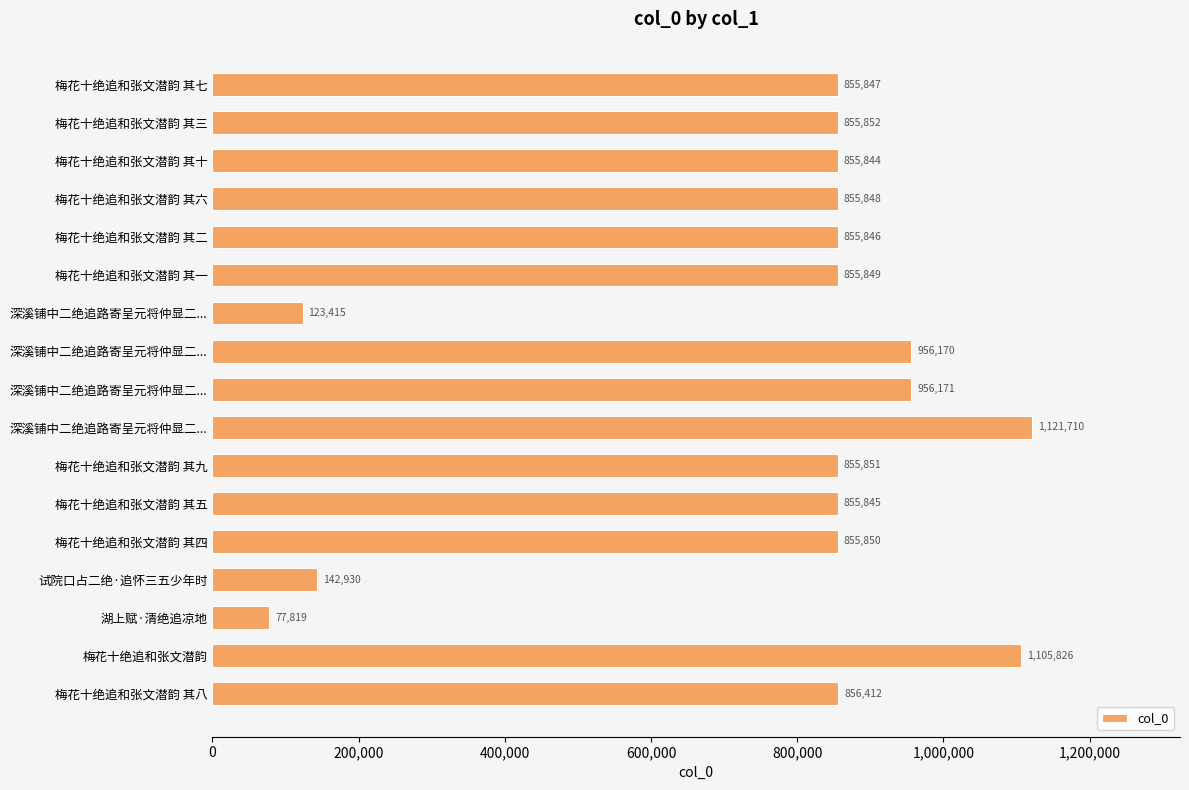

Count the number of categories in the chart.

17